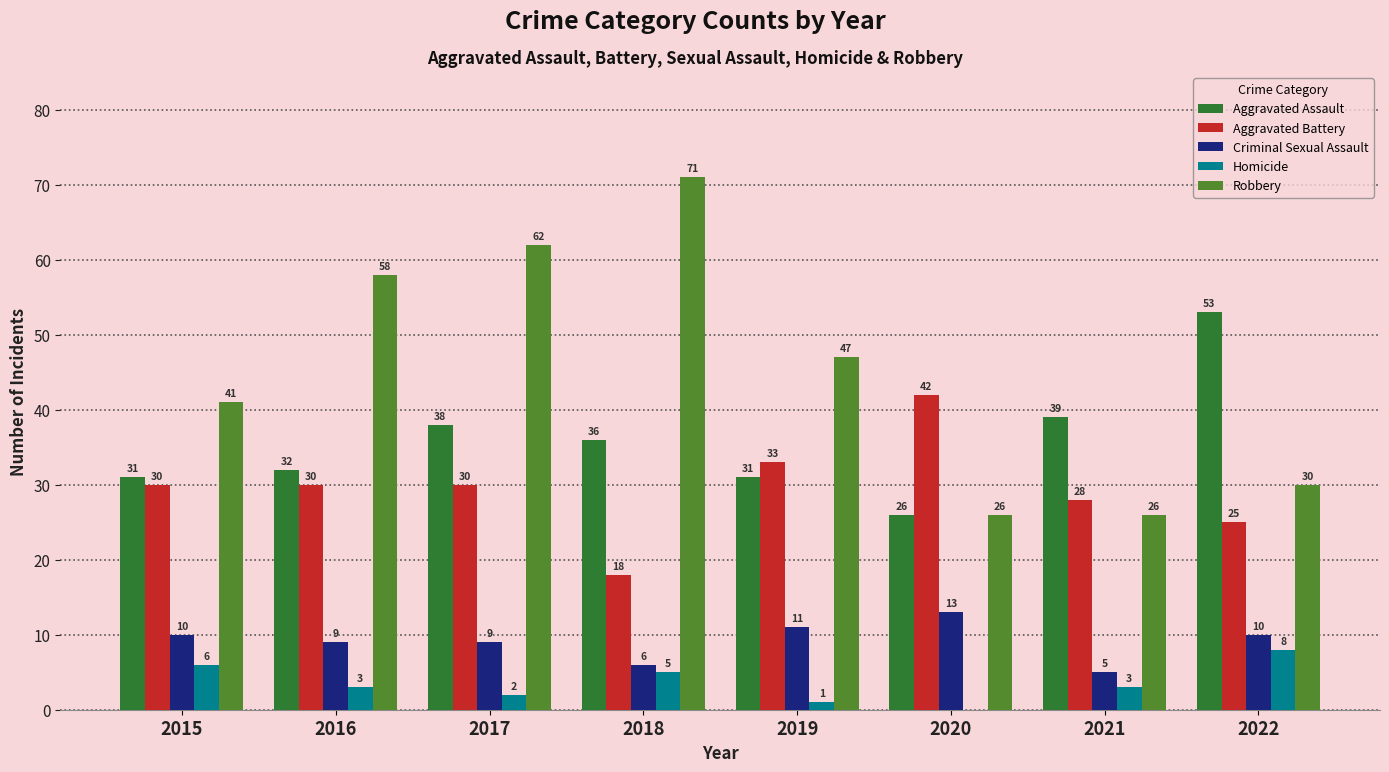

The value of Homicide at 2018 is 5. True or false?

True